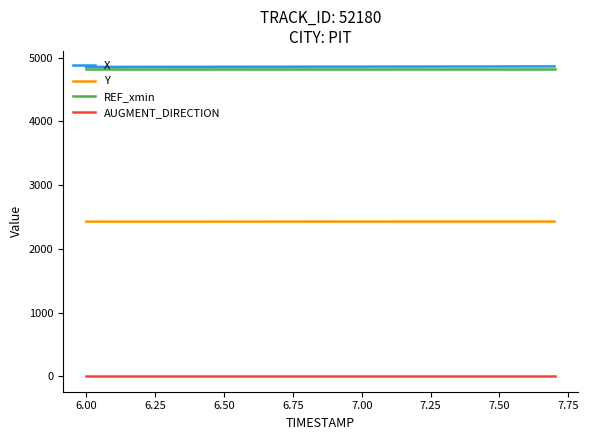

What is the lowest value of the X series?

4853.0